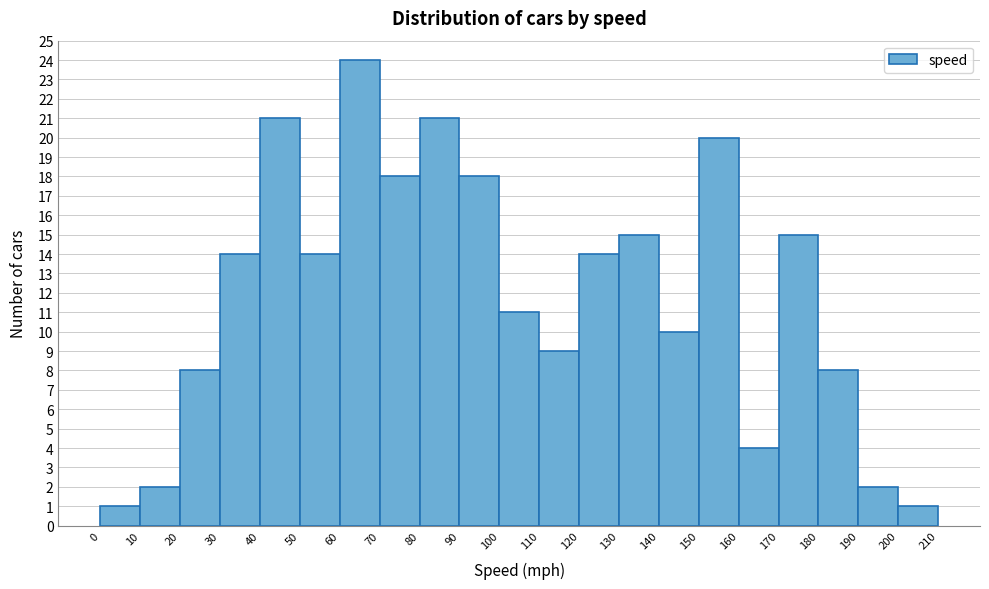

Over which range of the x-axis is the bar tallest?

60 to 70